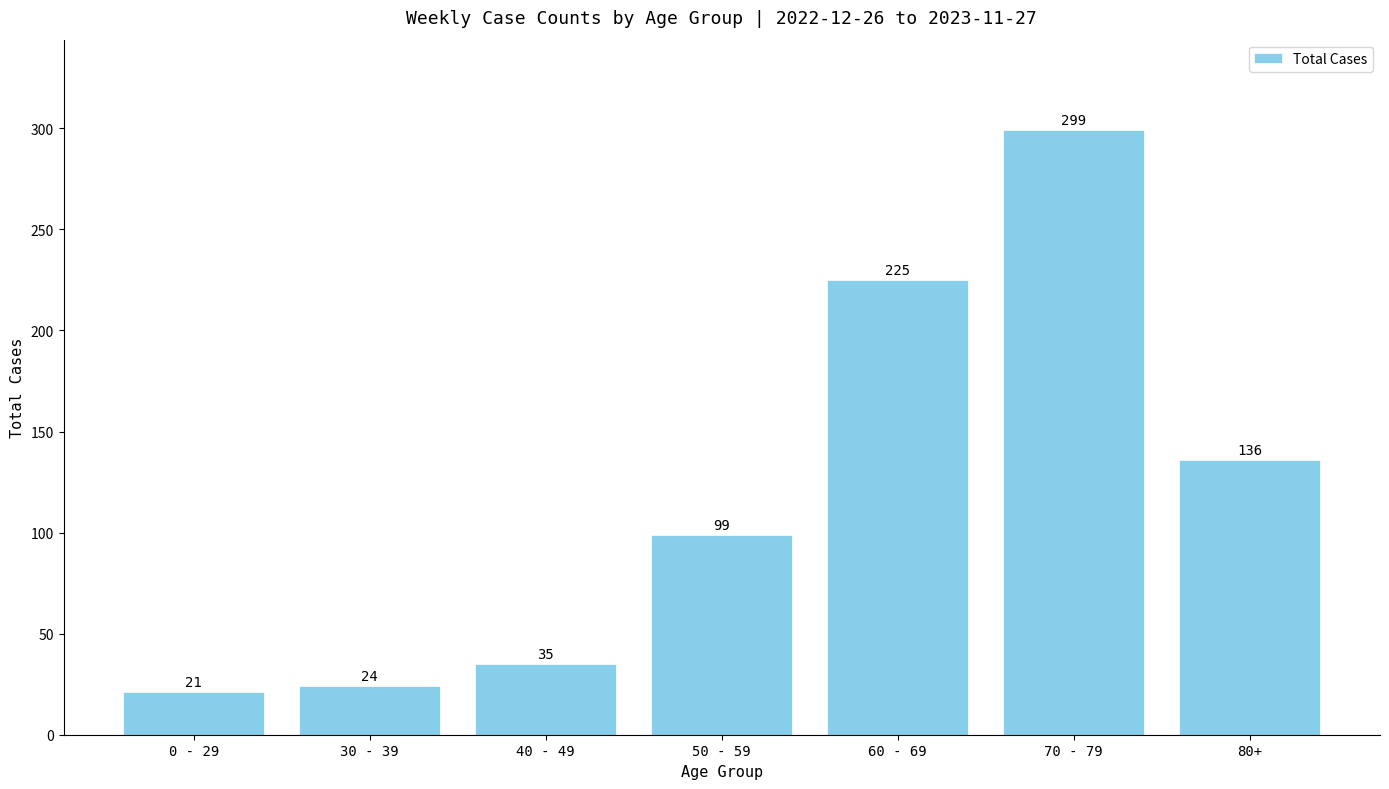

What is the change in value from 0 - 29 to 60 - 69?

+204